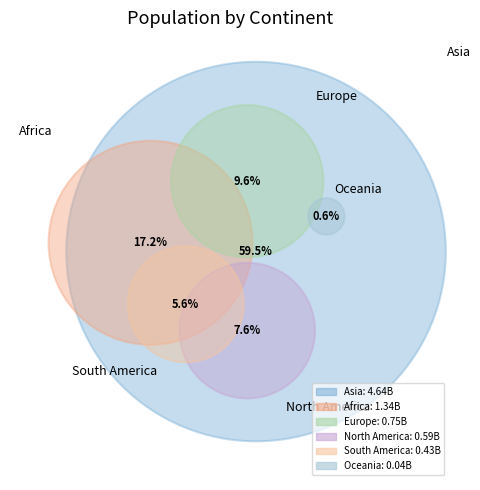

To the nearest percent, what is the difference between the largest and smallest slice percentages?

59%